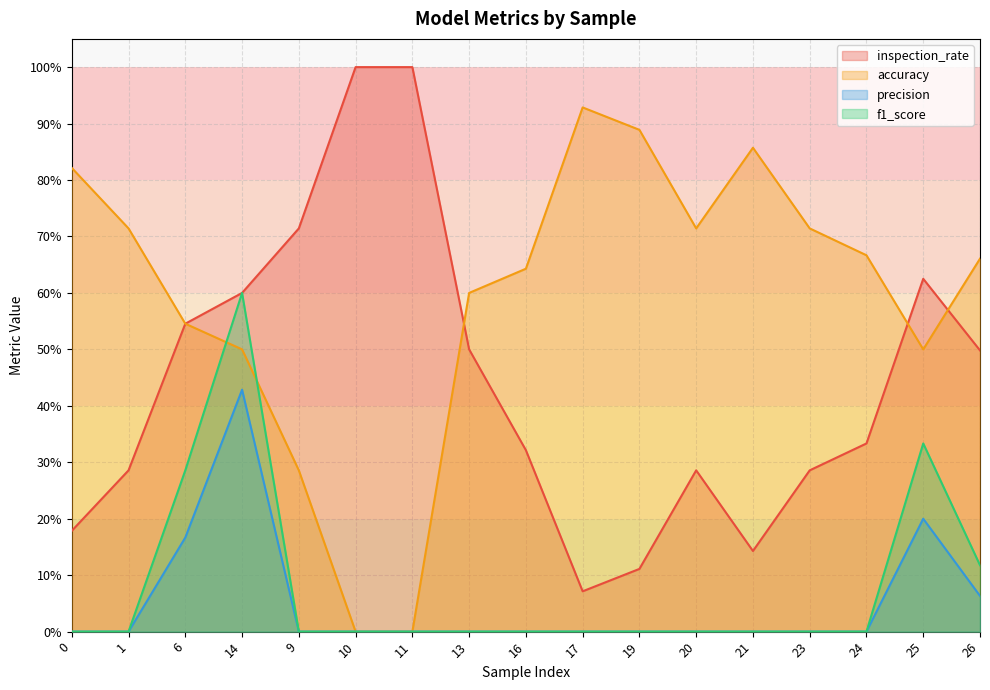

How many precision values are between 0 and 1?

17